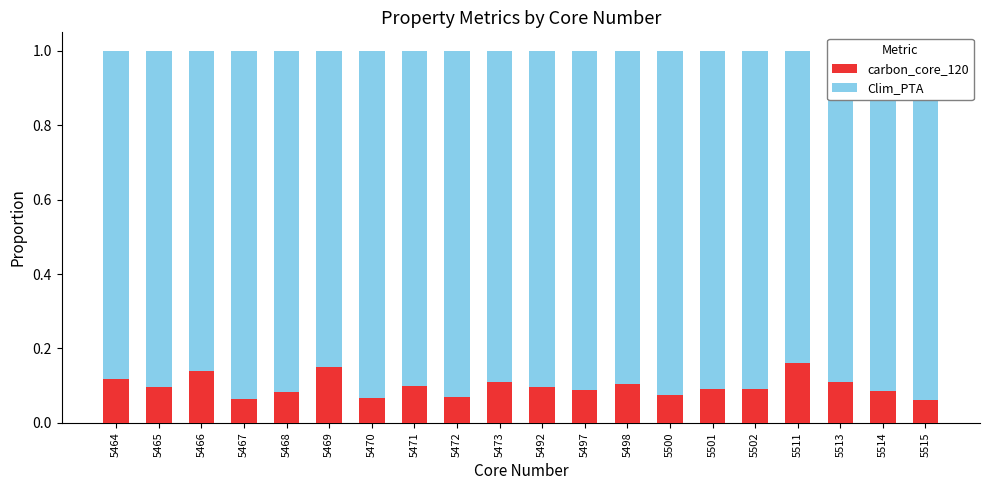

What are all the series names shown in the legend?

carbon_core_120, Clim_PTA